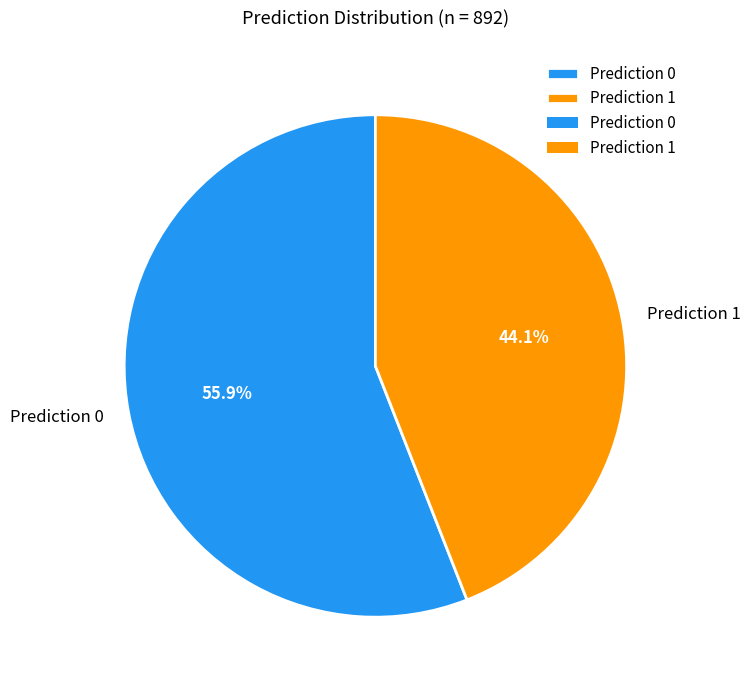

Which slice represents more than half of the pie?

Prediction 0